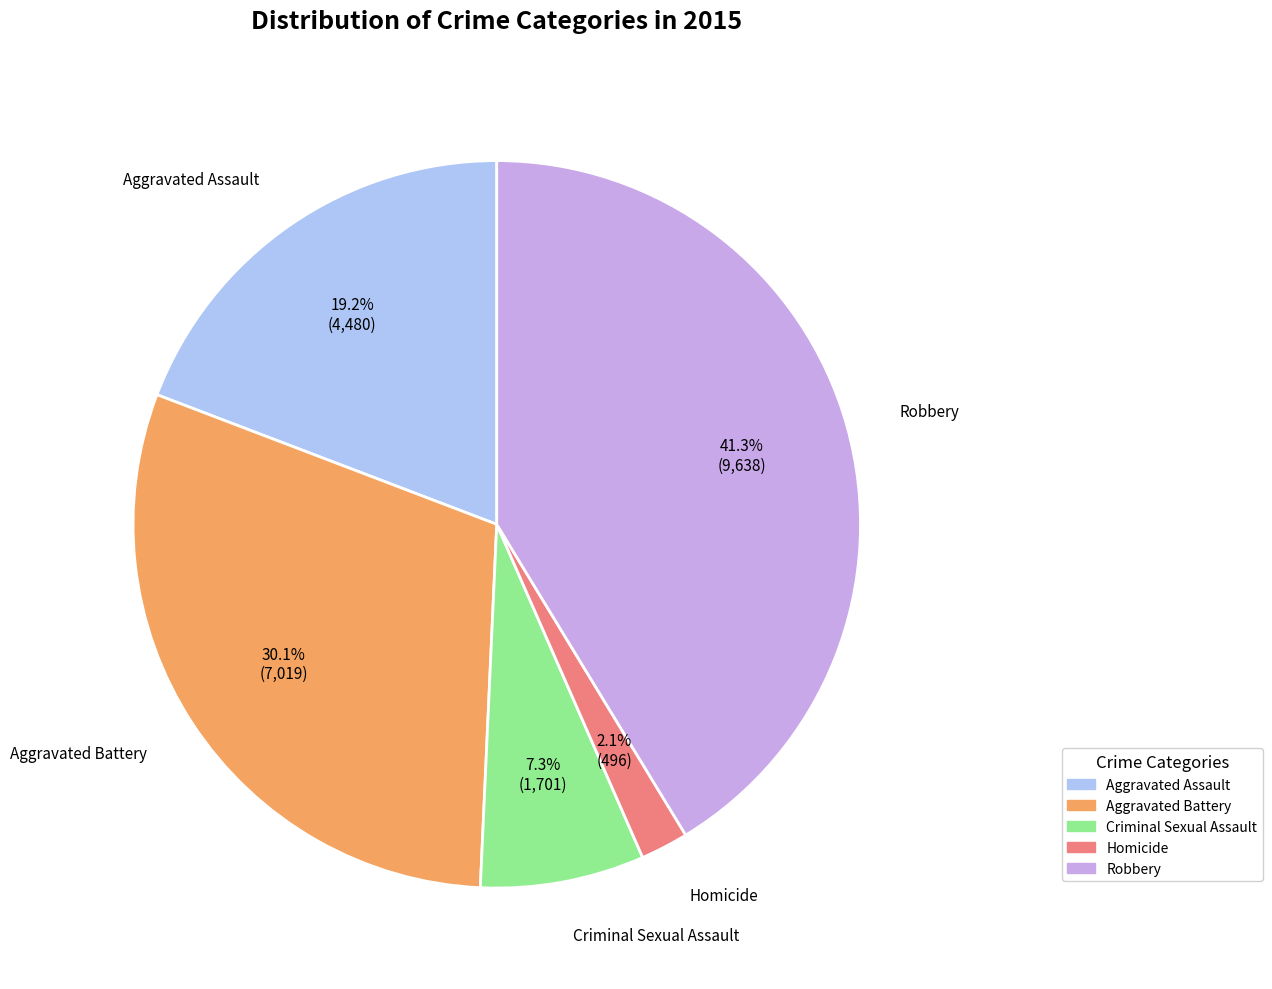

Rank the categories by value from lowest to highest.

Homicide, Criminal Sexual Assault, Aggravated Assault, Aggravated Battery, Robbery